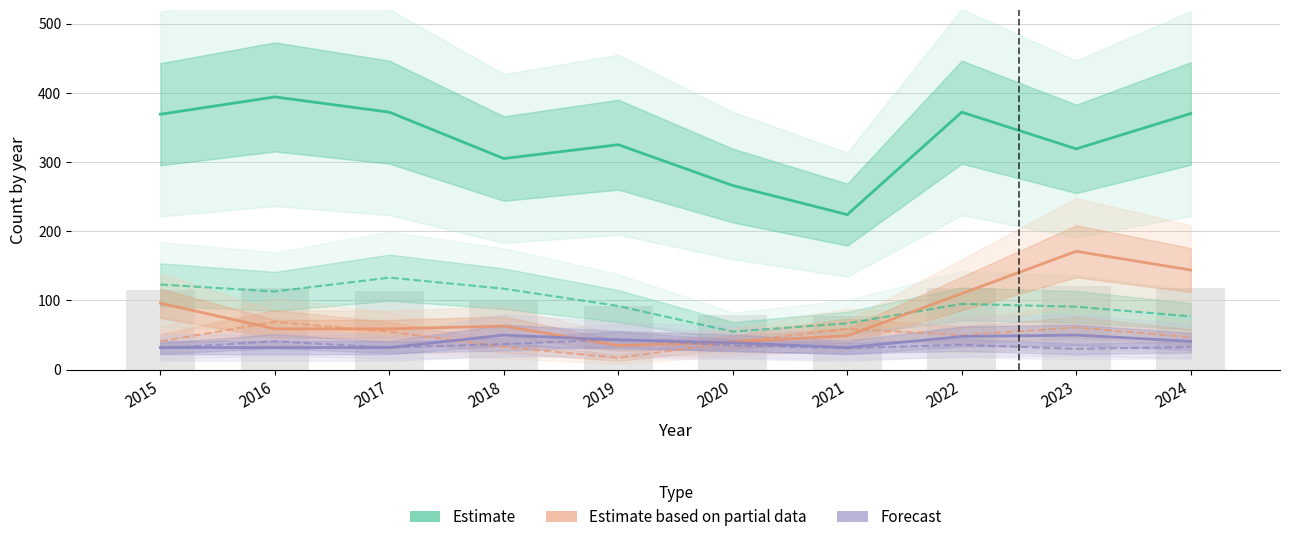

Between 2015 and 2018, which series saw the biggest shift?

Estimate (Theft)